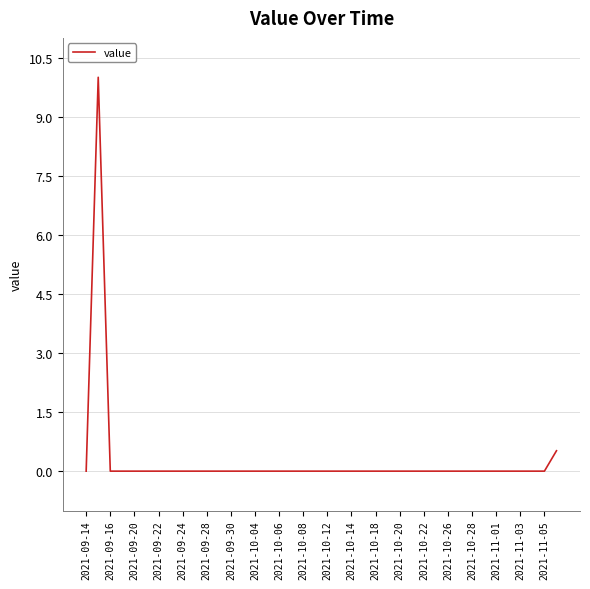

What is the maximum value shown in the chart?

10.0